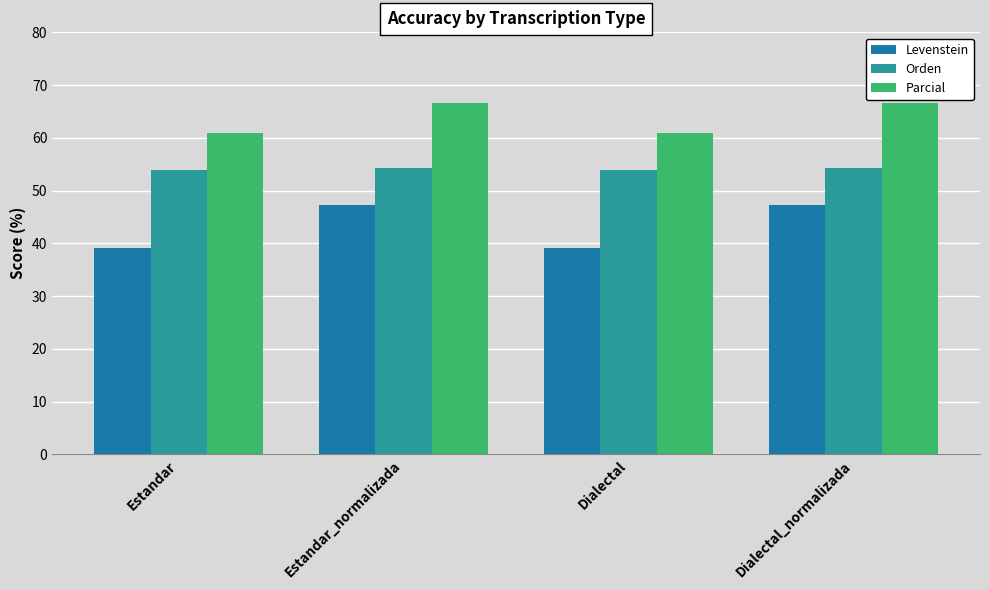

How many data points does each series have?

4